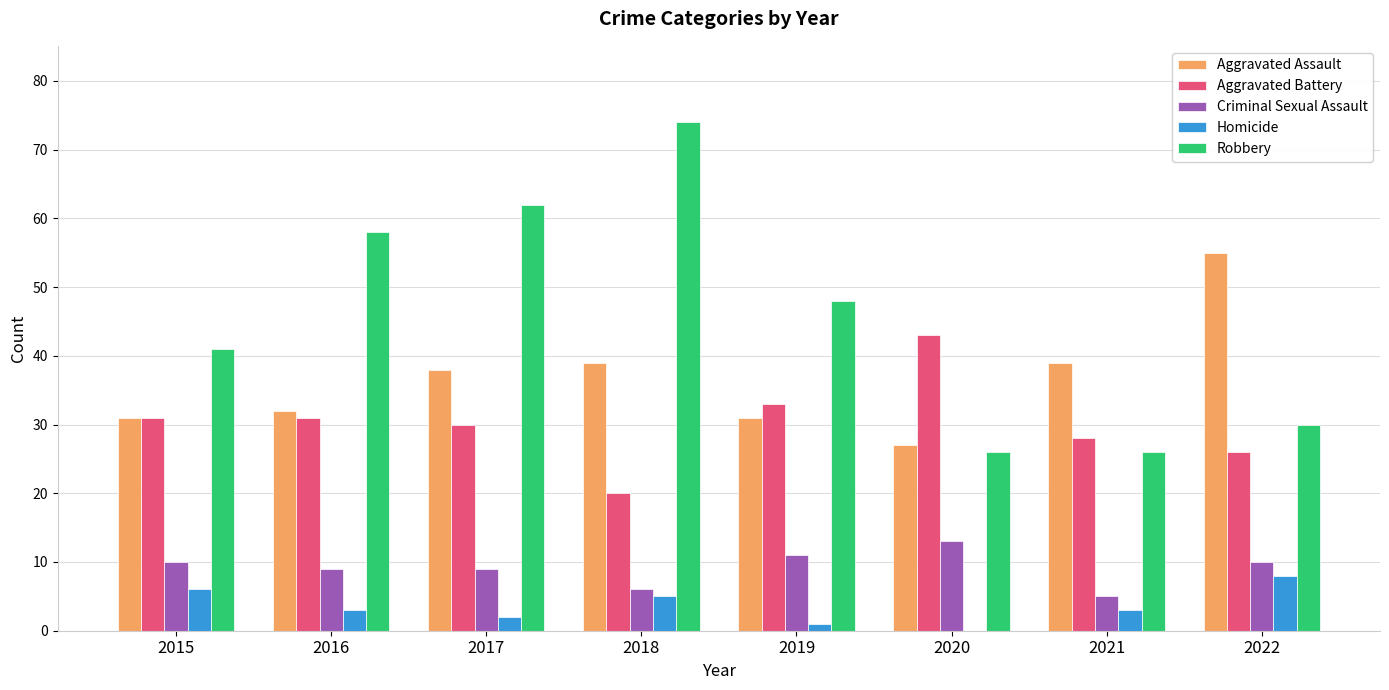

Are the bars grouped side by side (vs. stacked)?

Yes